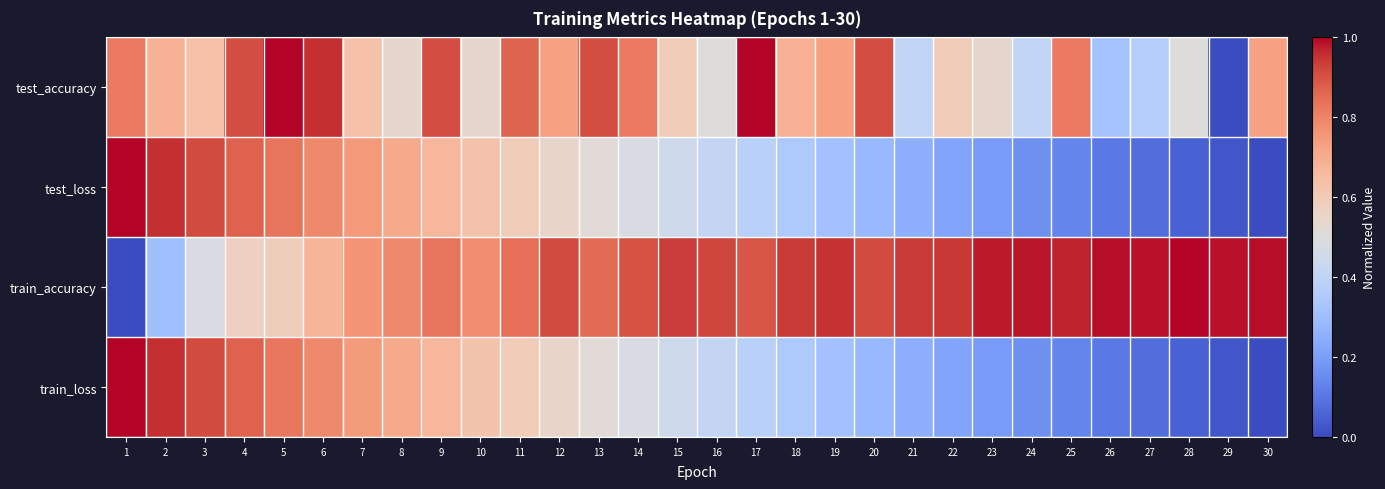

Which has a higher value, 26 or 29?

26